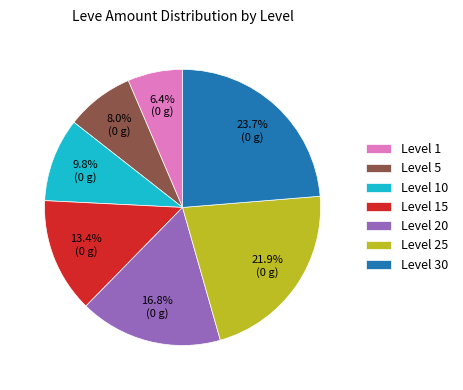

What is the smallest slice in the pie chart?

Level 1